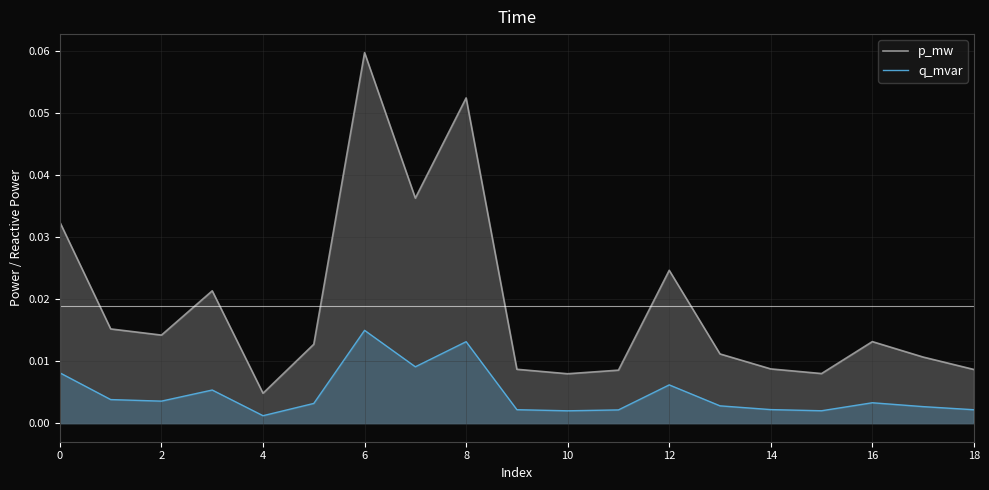

Reading left to right, extract all data points from this chart.

p_mw: 0.0	0.0	0.0	0.0	0.0	0.0	0.1	0.0	0.1	0.0	0.0	0.0	0.0	0.0	0.0	0.0	0.0	0.0	0.0
q_mvar: 0.0	0.0	0.0	0.0	0.0	0.0	0.0	0.0	0.0	0.0	0.0	0.0	0.0	0.0	0.0	0.0	0.0	0.0	0.0